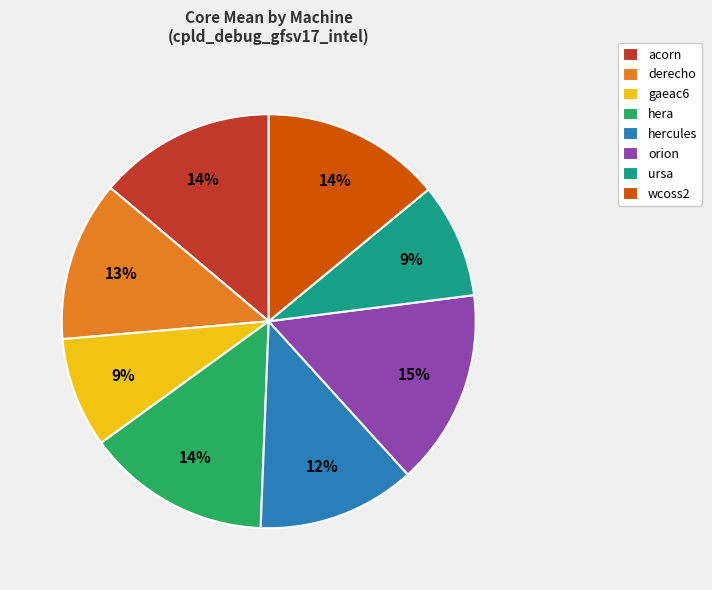

True or false: ursa accounts for 9% of the total.

True